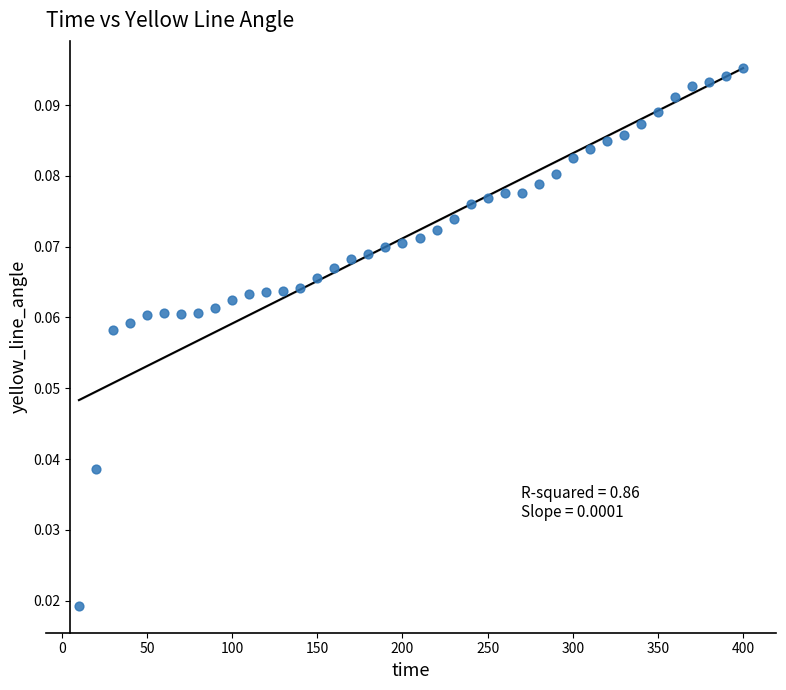

What is the range of X values (max minus min)?

390.0